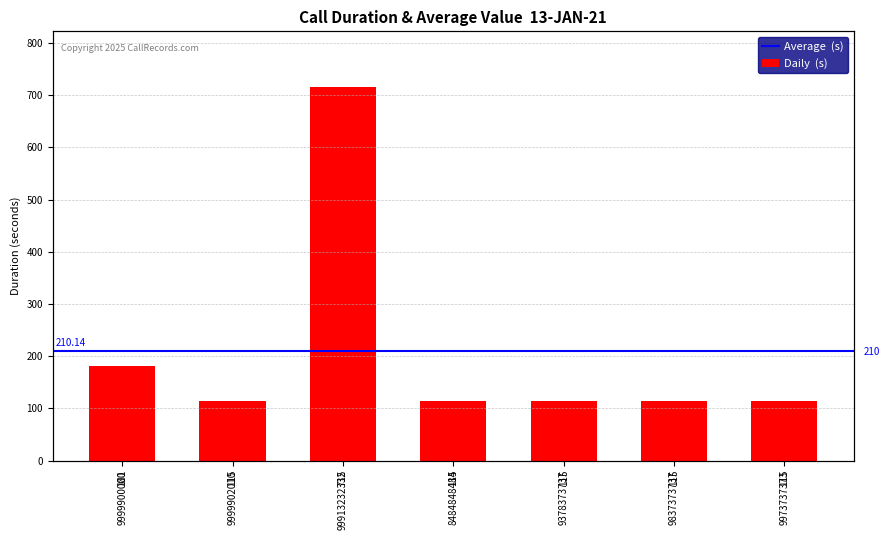

Reading right to left, what are all the values shown in this chart?

115	115	115	115	715	115	181